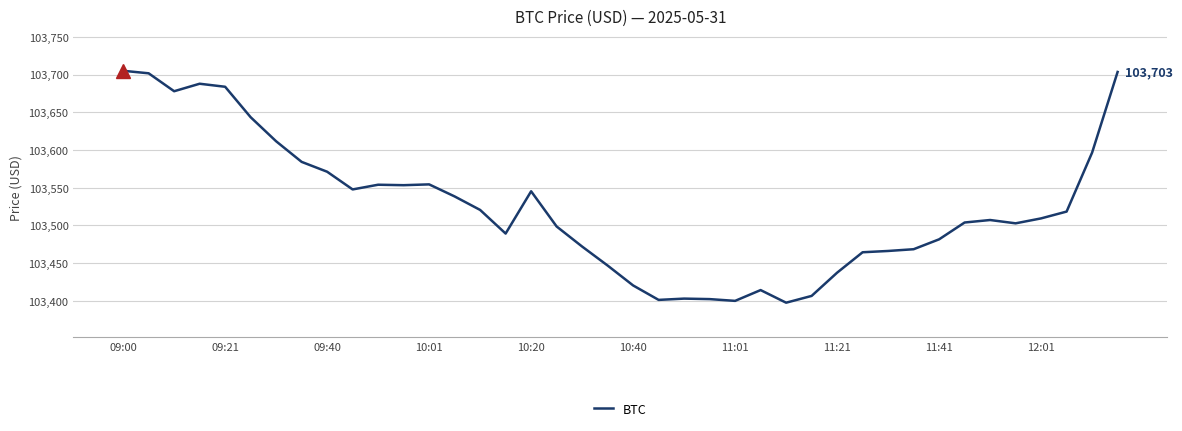

What is the difference between the maximum and minimum values?

307.2